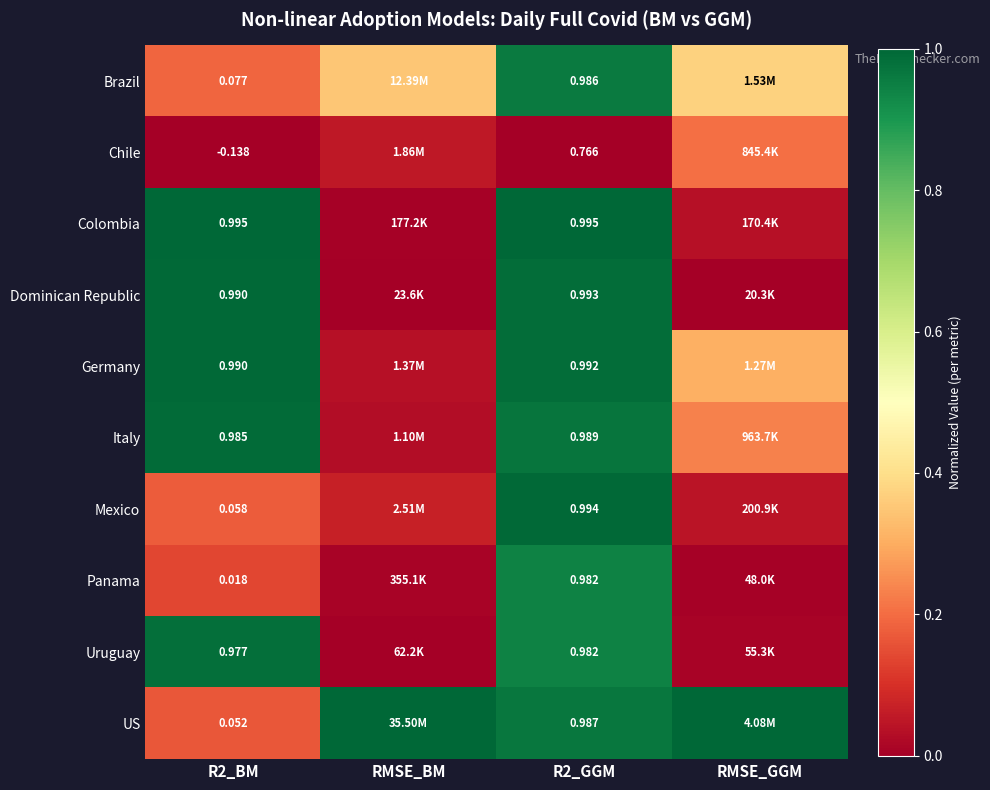

Is the value of Brazil at R2_BM greater than the value of US at R2_GGM?

No